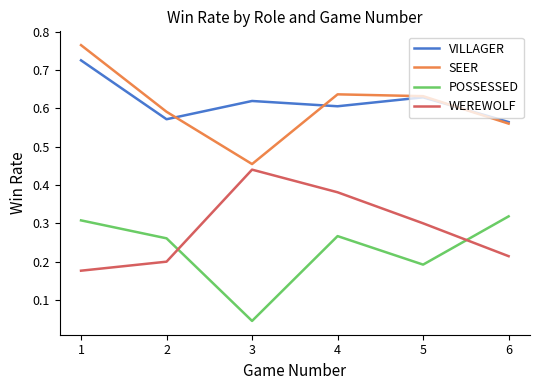

The value of SEER at 3 is 0.2. True or false?

False